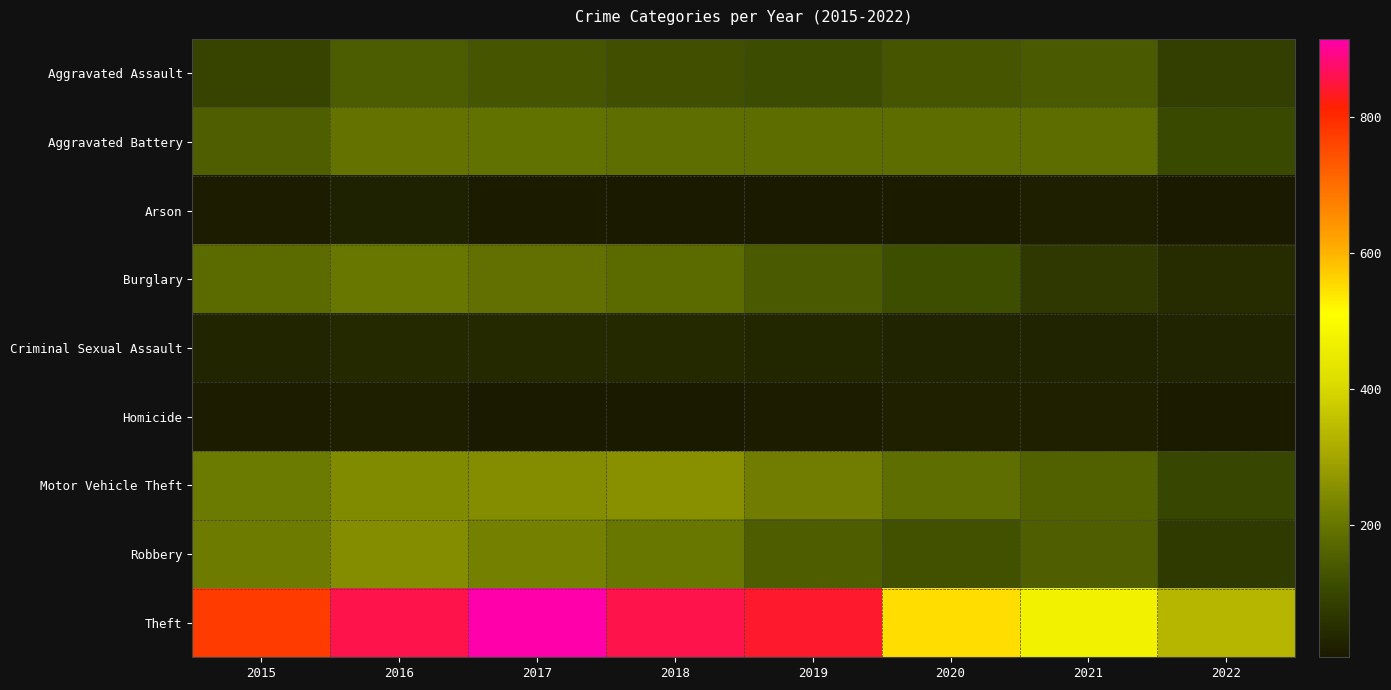

Which has a higher value, 2015 or 2022?

2015